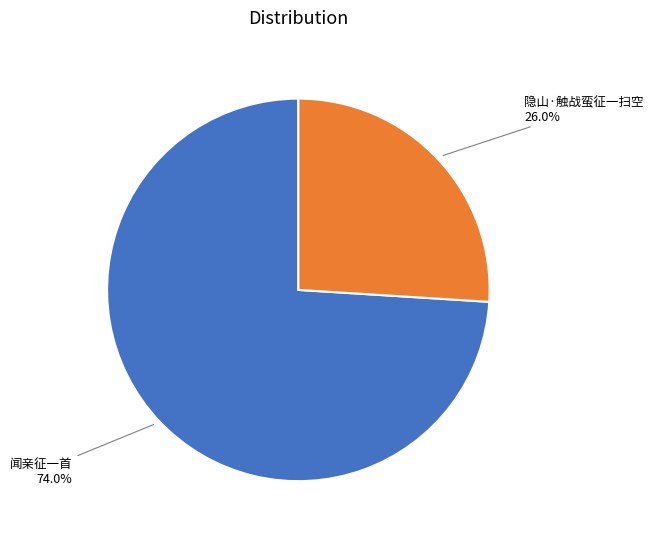

To the nearest percent, what is the difference between the largest and smallest slice percentages?

48%